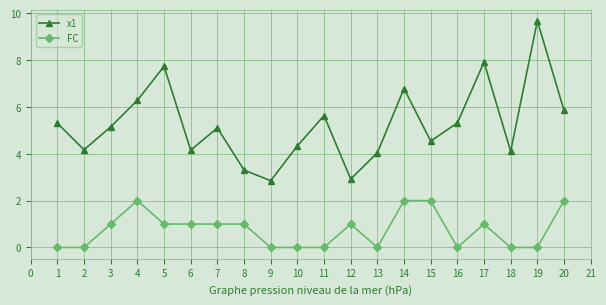

The FC series shows 0.0 at 9. True or false?

True